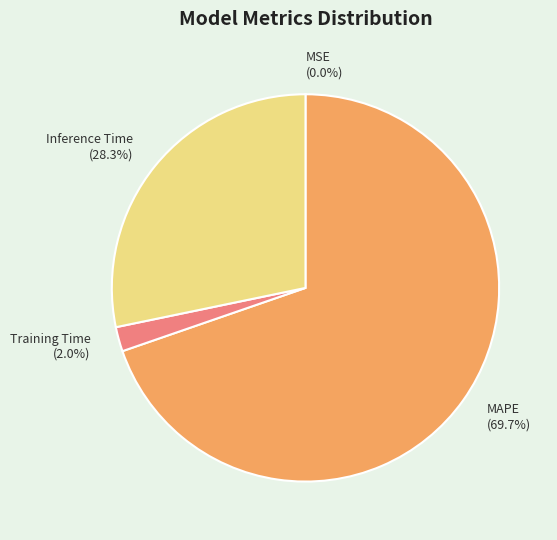

How much of the chart is everything except Training Time (2.0%)?

98.0%